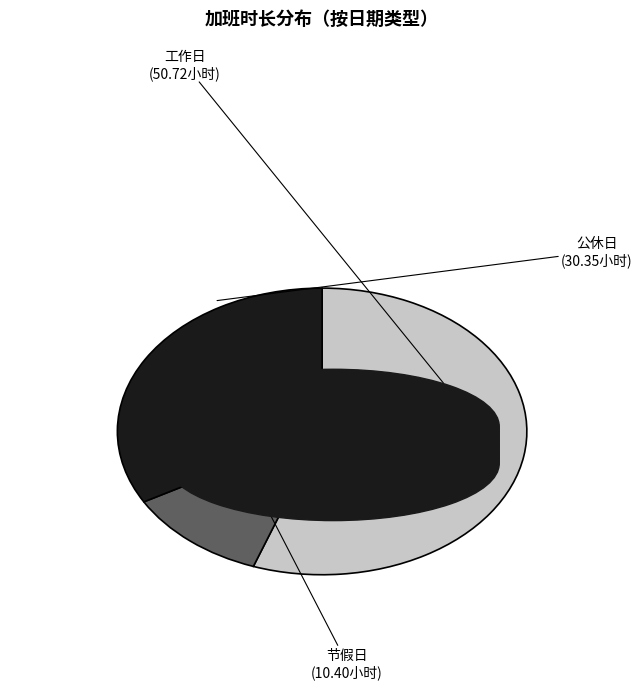

True or false: 节假日 accounts for 6% of the total.

False